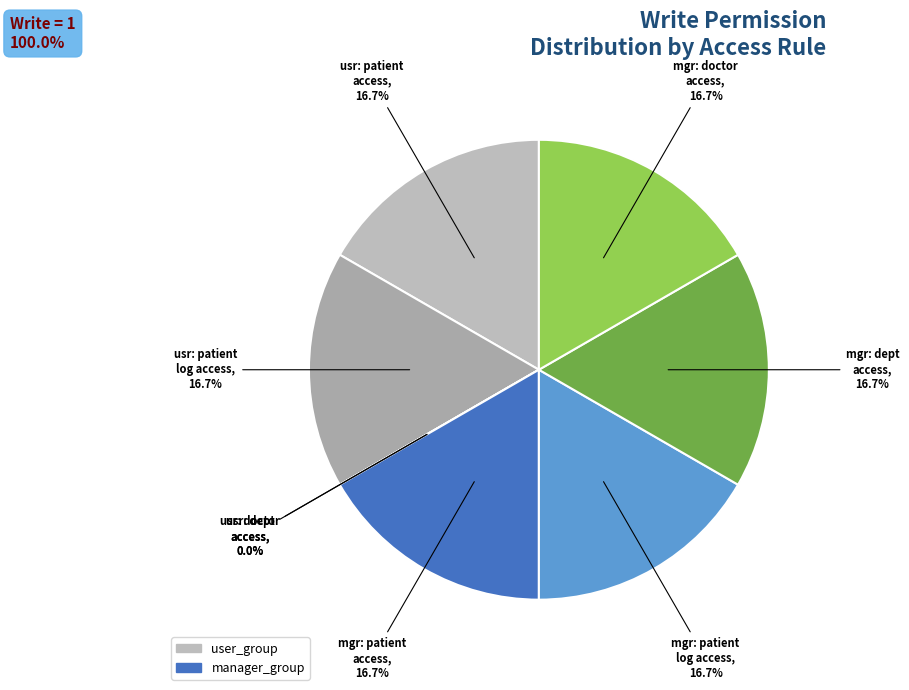

To the nearest percent, what percentage of the pie is manager_group_patient_log_access?

17%